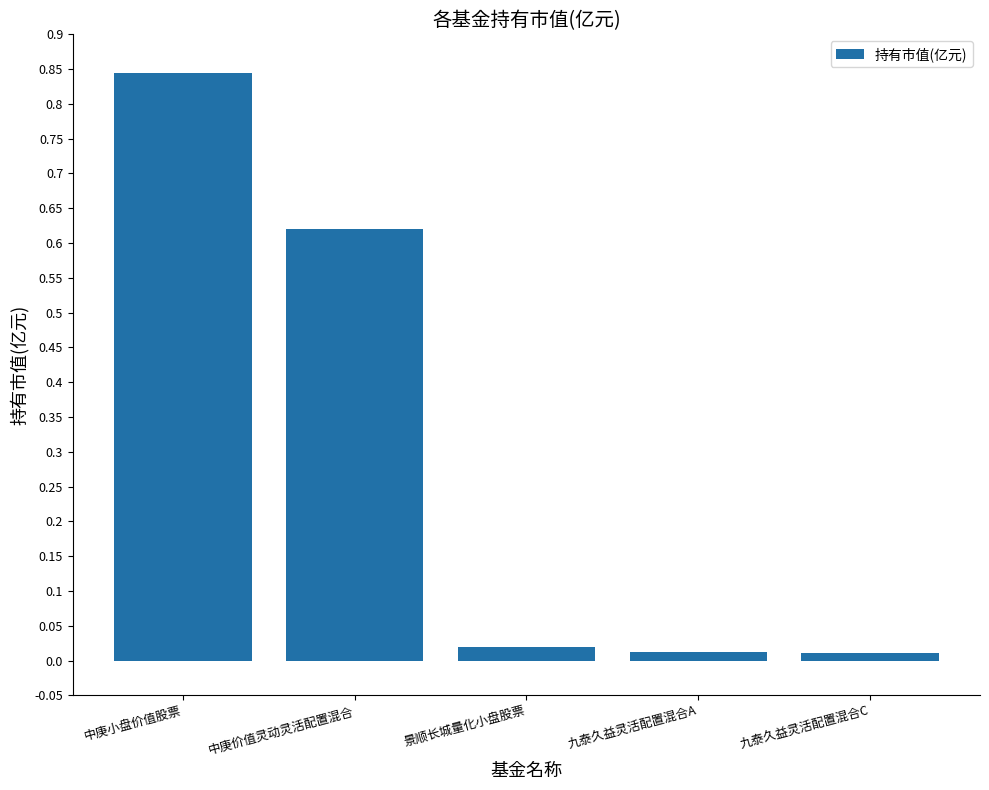

What is the change in value from 中庚小盘价值股票 to 景顺长城量化小盘股票?

-0.8